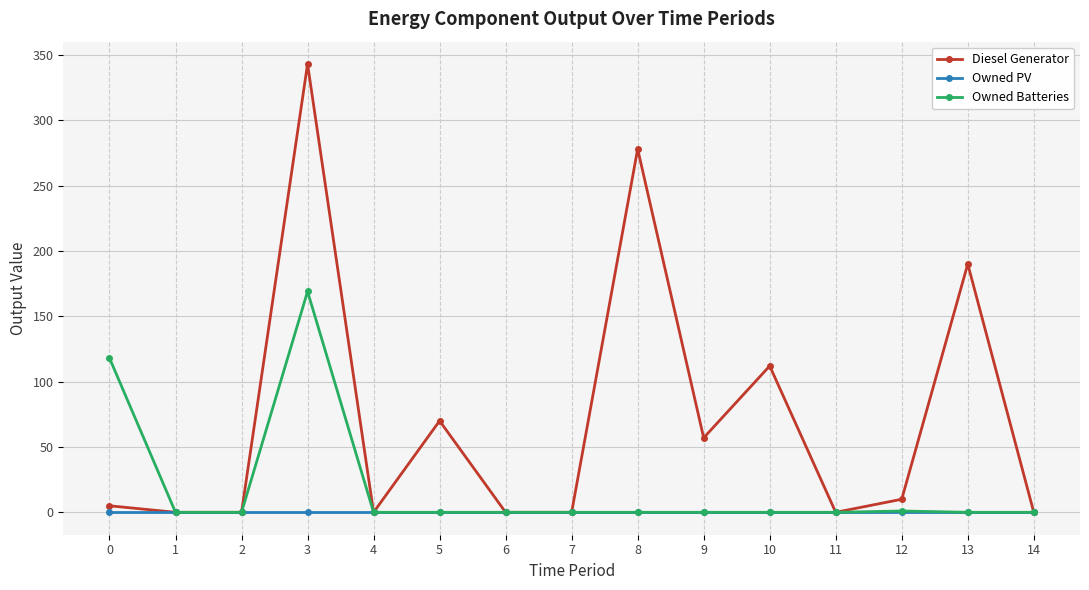

Which series has the widest spread of values?

Diesel Generator